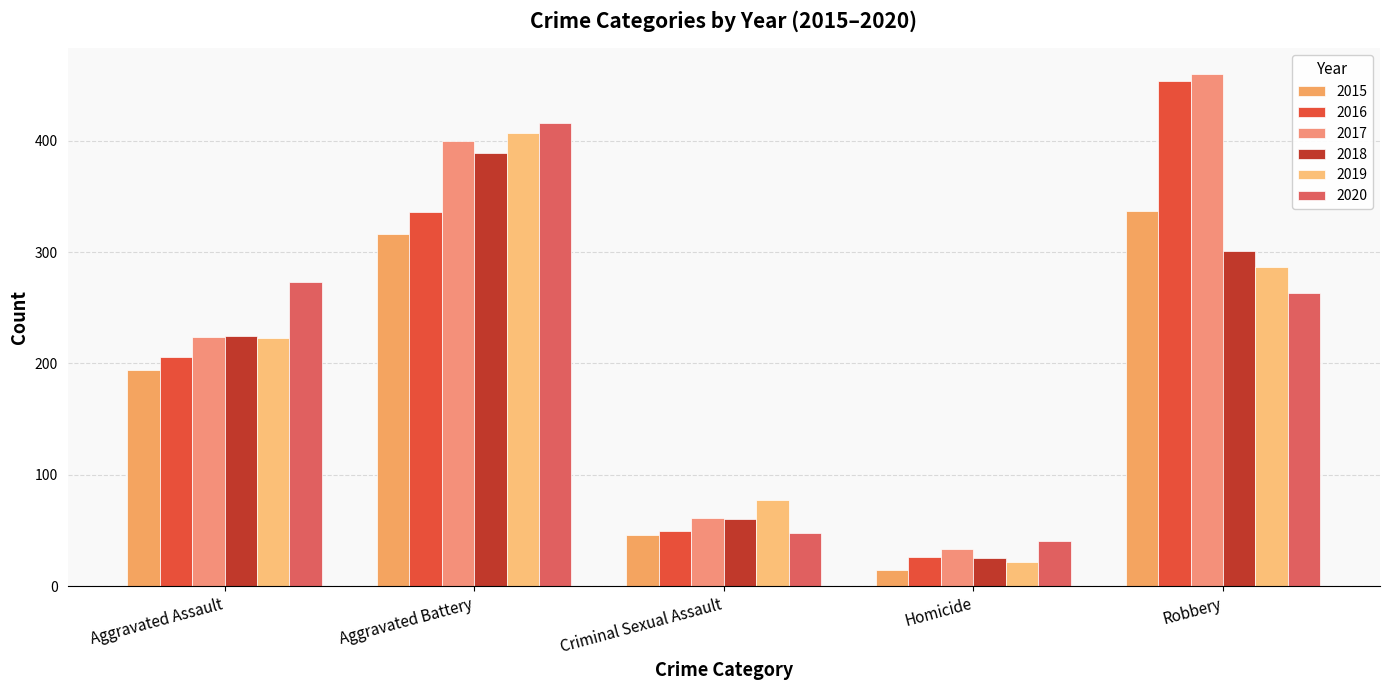

Reading left to right, what are all the values shown in this chart?

2015: Aggravated Assault=194	Aggravated Battery=316	Criminal Sexual Assault=46	Homicide=15	Robbery=337
2016: Aggravated Assault=206	Aggravated Battery=336	Criminal Sexual Assault=50	Homicide=26	Robbery=454
2017: Aggravated Assault=224	Aggravated Battery=400	Criminal Sexual Assault=61	Homicide=33	Robbery=460
2018: Aggravated Assault=225	Aggravated Battery=389	Criminal Sexual Assault=60	Homicide=25	Robbery=301
2019: Aggravated Assault=223	Aggravated Battery=407	Criminal Sexual Assault=77	Homicide=22	Robbery=287
2020: Aggravated Assault=273	Aggravated Battery=416	Criminal Sexual Assault=48	Homicide=41	Robbery=263